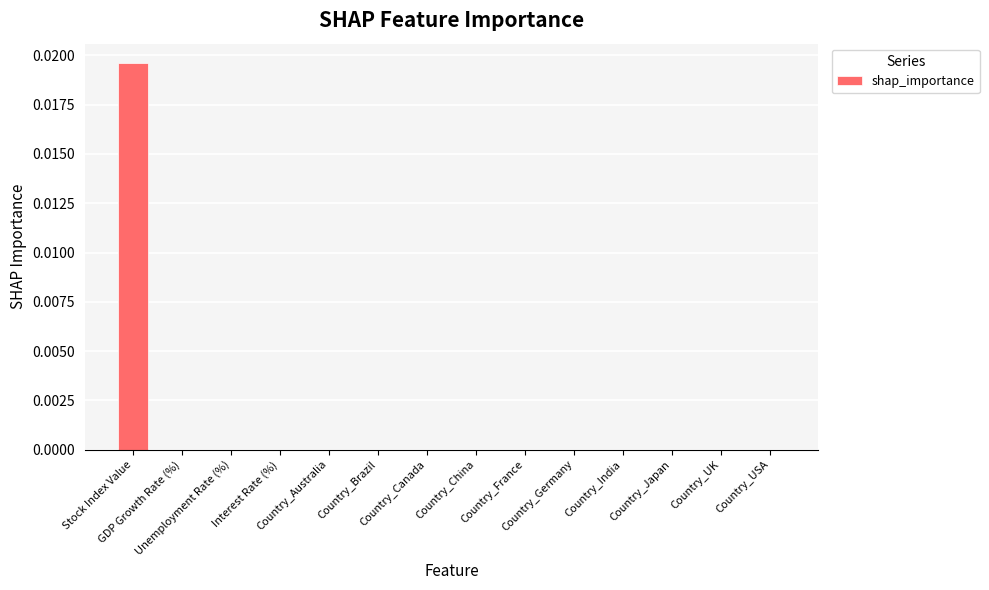

Where is the data nearest to the value 0?

GDP Growth Rate (%)